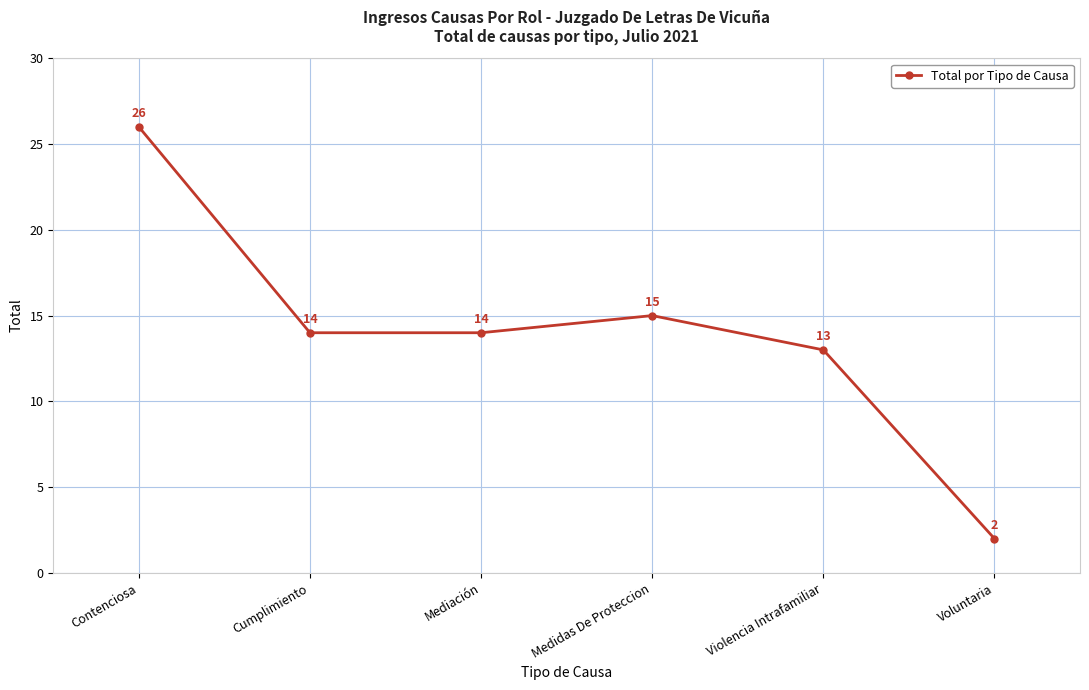

Reading left to right, transcribe all the data shown in this chart.

Contenciosa=26	Cumplimiento=14	Mediación=14	Medidas De Proteccion=15	Violencia Intrafamiliar=13	Voluntaria=2